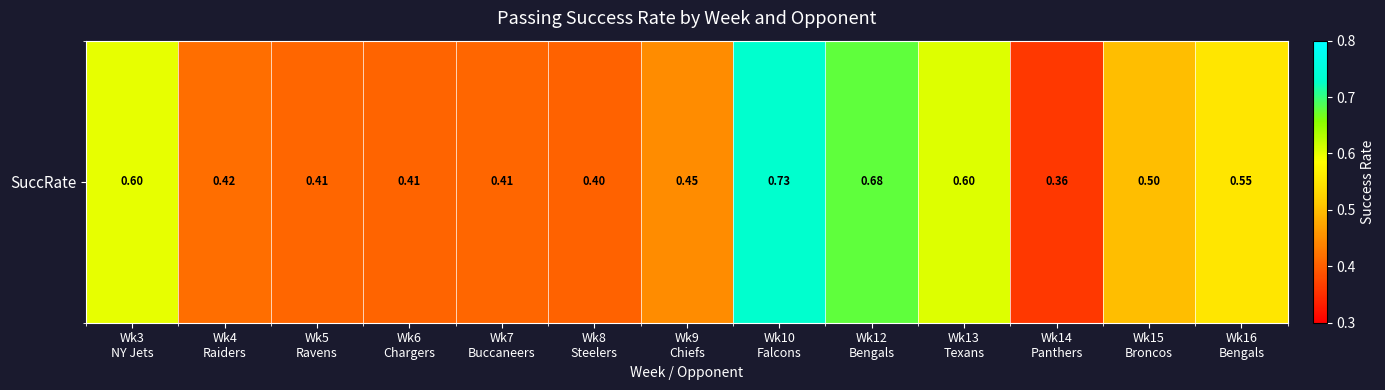

List the labels in order of value, smallest first.

Wk14
Panthers, Wk8
Steelers, Wk6
Chargers, Wk5
Ravens, Wk7
Buccaneers, Wk4
Raiders, Wk9
Chiefs, Wk15
Broncos, Wk16
Bengals, Wk3
NY Jets, Wk13
Texans, Wk12
Bengals, Wk10
Falcons